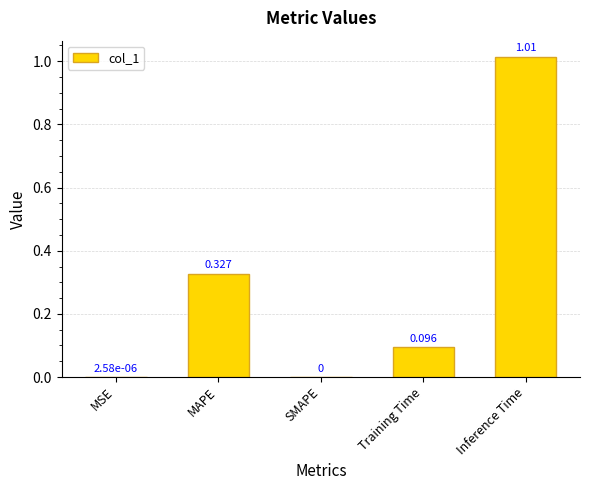

Which label corresponds to the largest value in the chart?

Inference Time